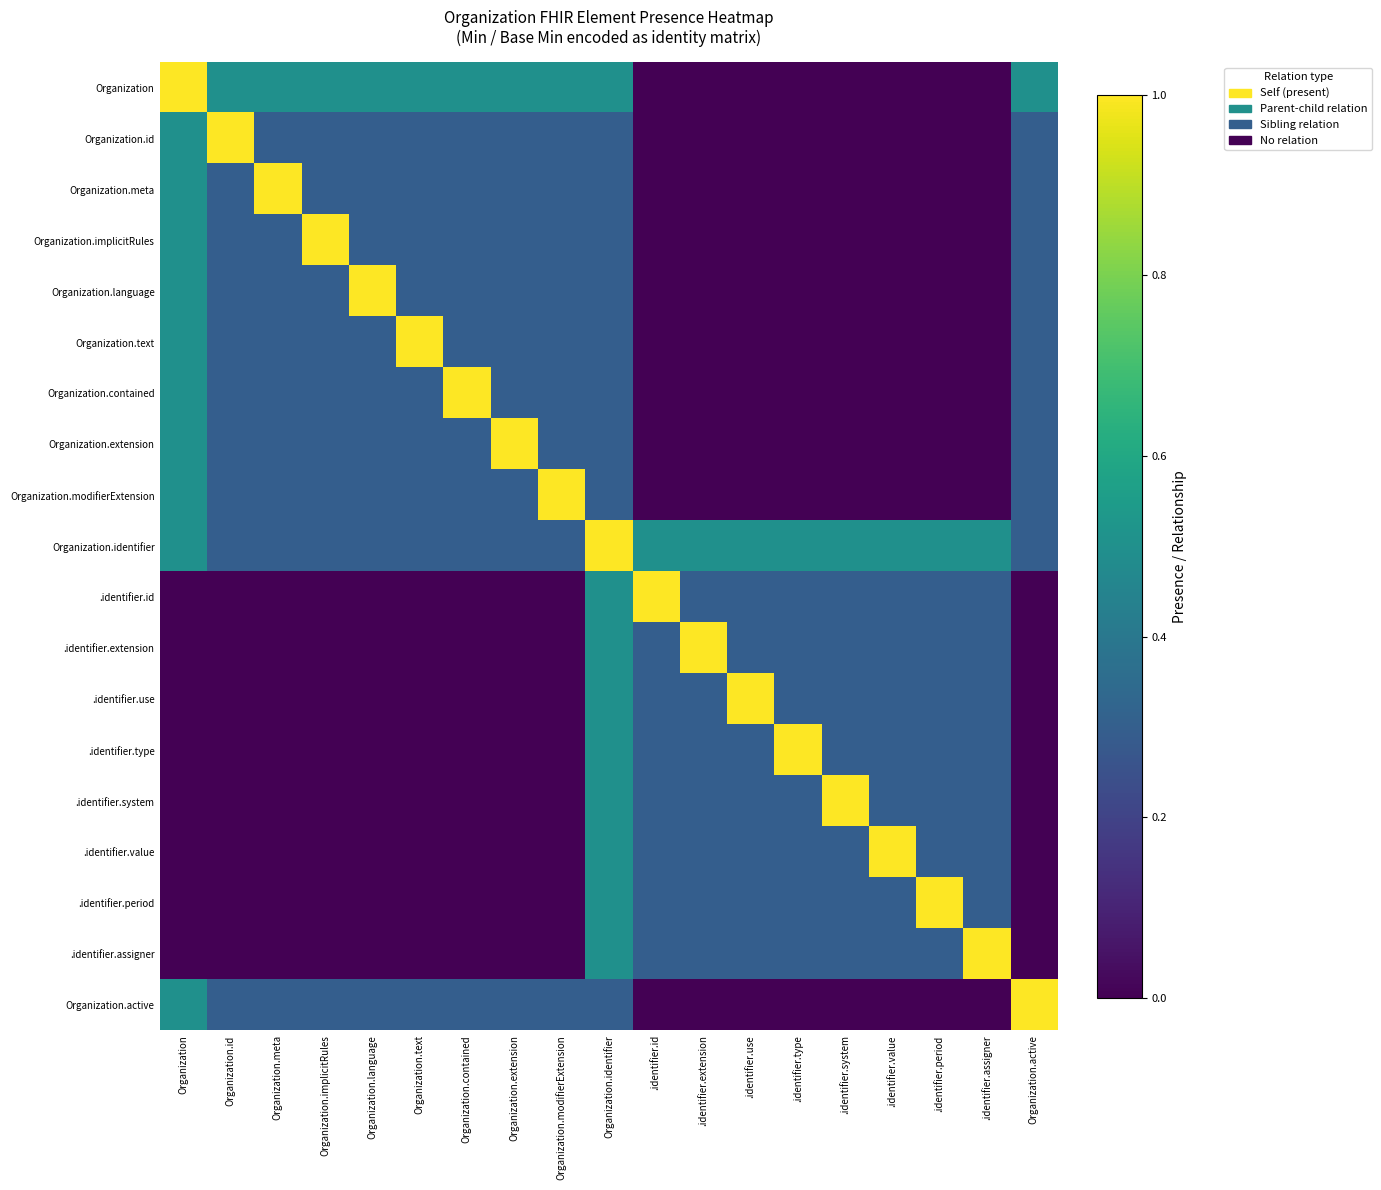

Which series has the widest spread of values?

Organization